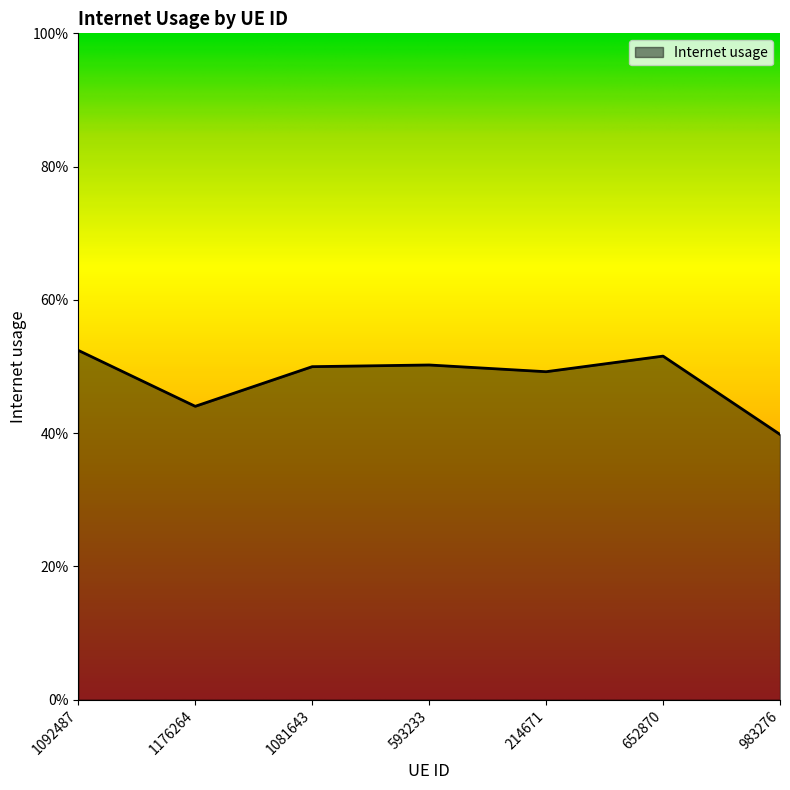

Does the chart have visible grid lines?

No